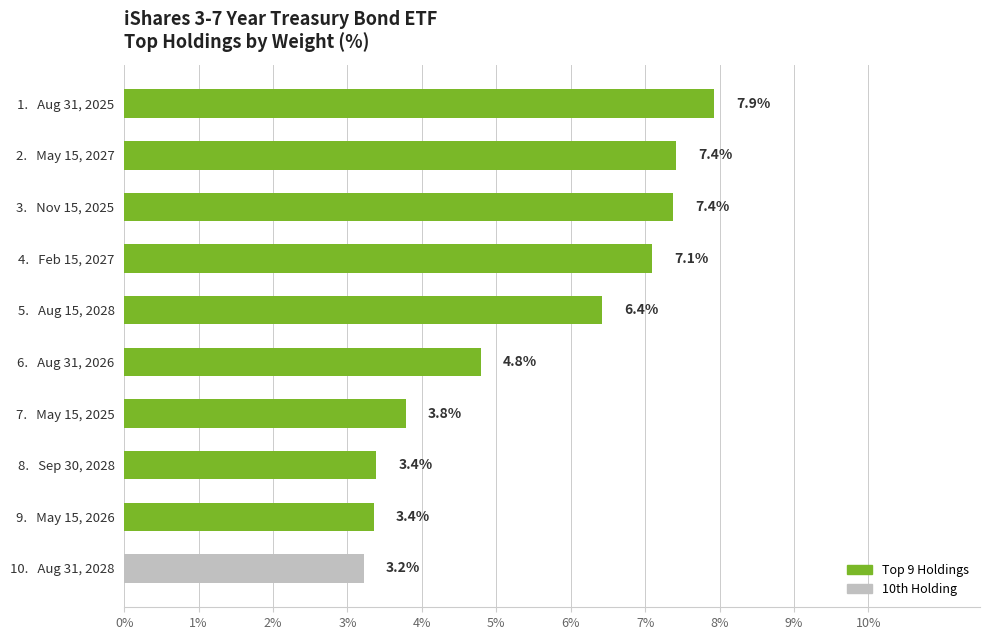

At which label is the value closest to 5?

6.   Aug 31, 2026